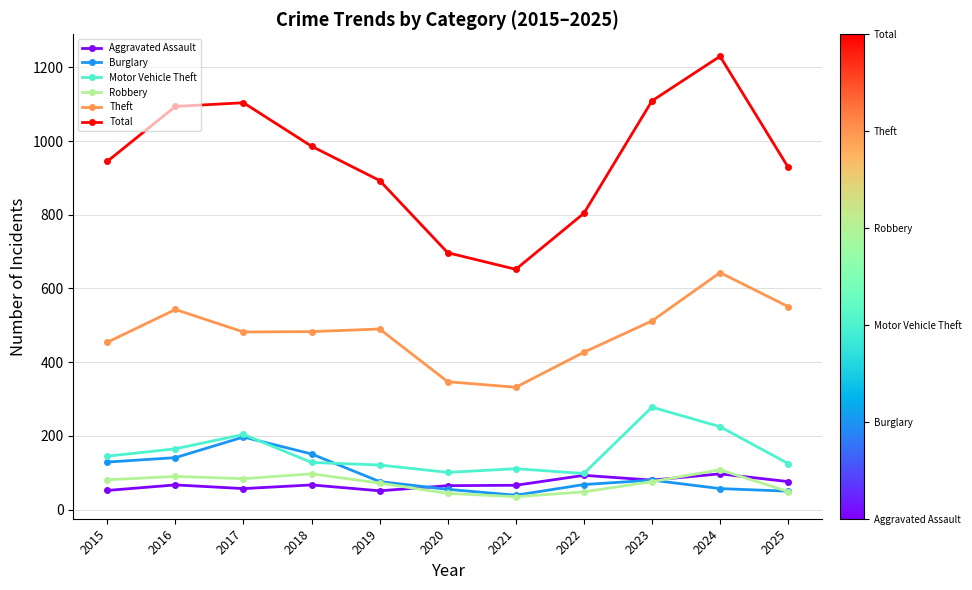

What is the value of the Total point at the 2nd from the left?

1094